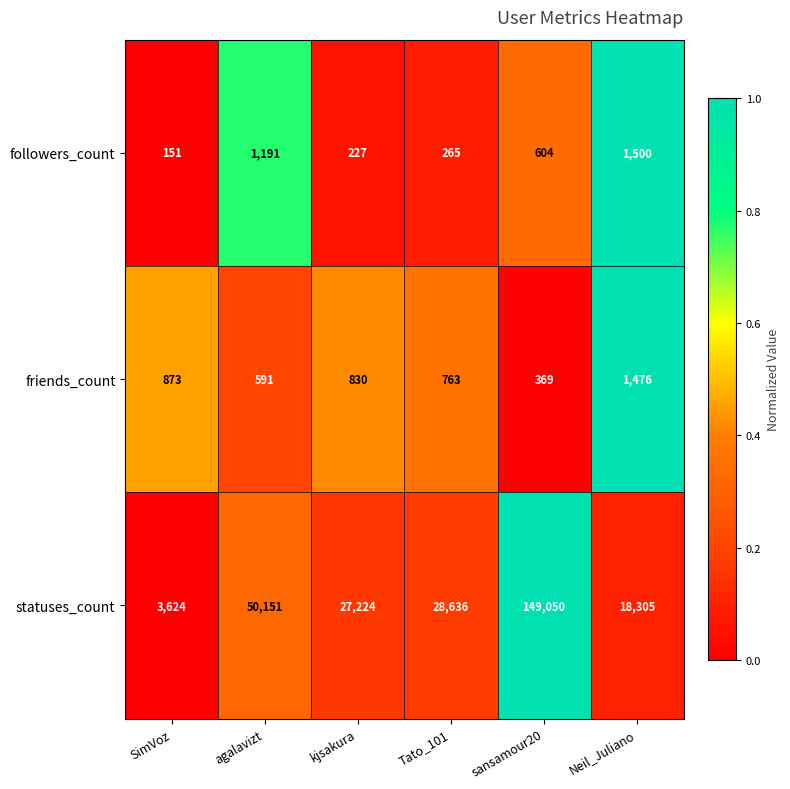

Reading left to right, extract all data points from this chart.

followers_count: 151	1191	227	265	604	1500
friends_count: 873	591	830	763	369	1476
statuses_count: 3624	50151	27224	28636	149050	18305